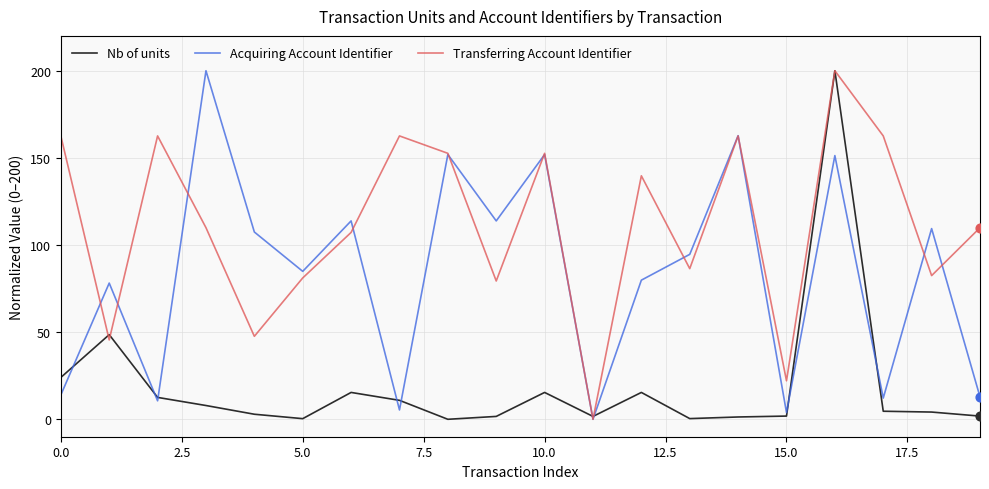

Which series has the largest total across all categories?

Transferring Account Identifier